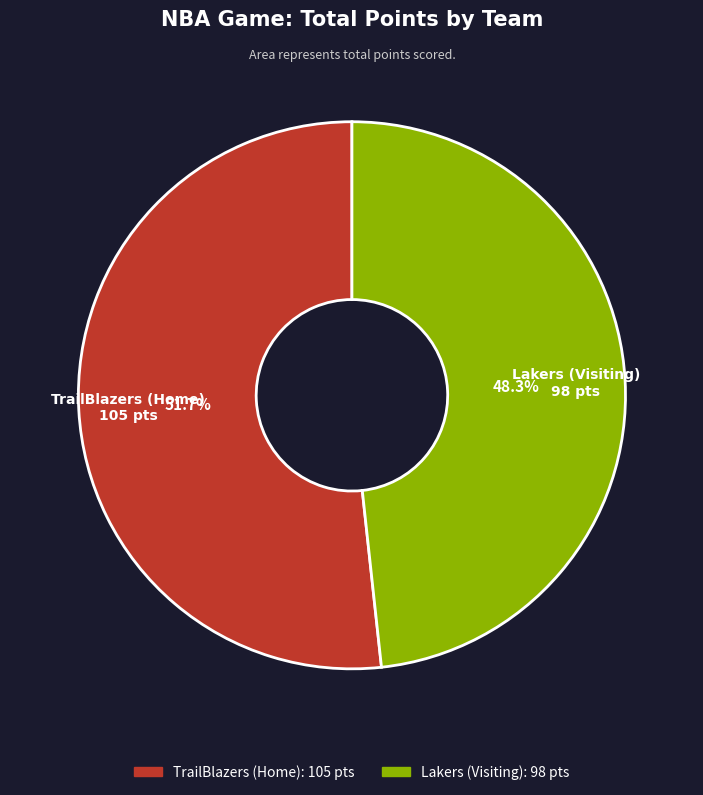

True or false: Lakers (Visiting) accounts for 48% of the total.

True